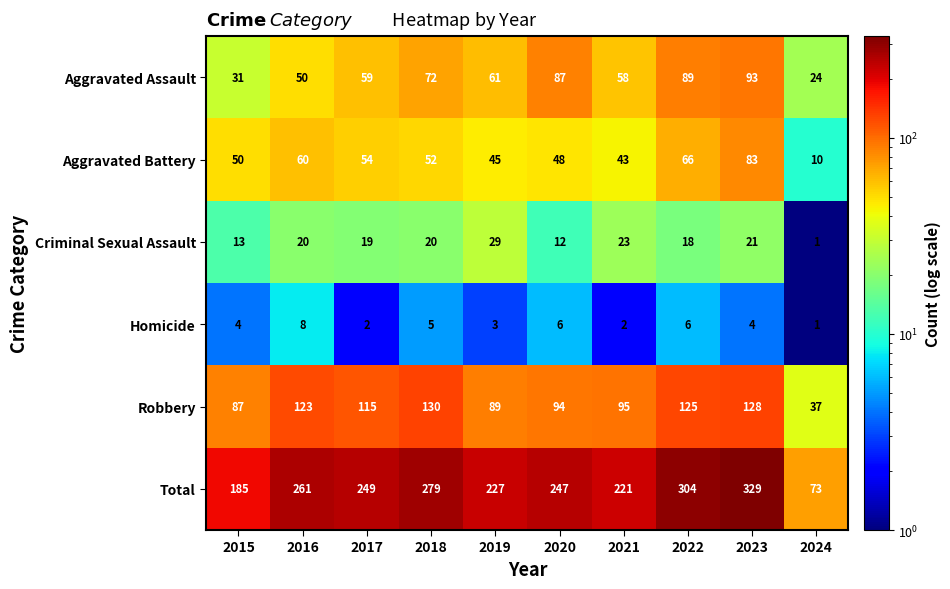

Rank the series by their maximum value, from lowest to highest.

Homicide, Criminal Sexual Assault, Aggravated Battery, Aggravated Assault, Robbery, Total